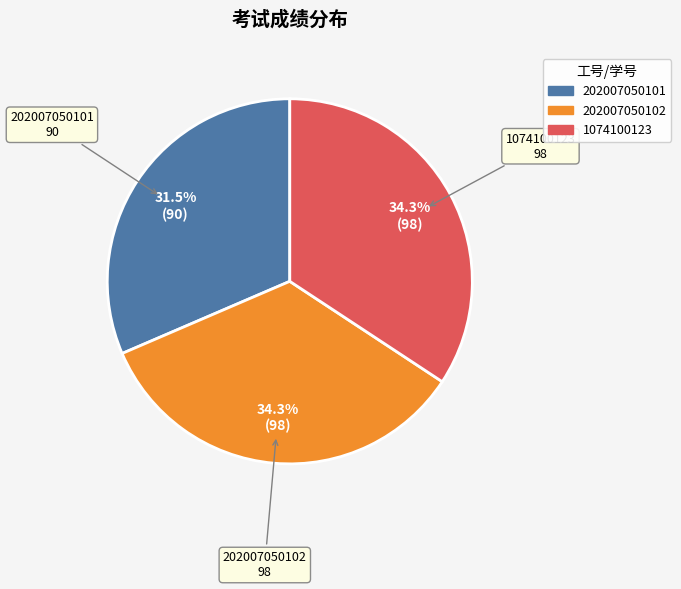

To the nearest percent, what is the difference between the 202007050102 and 202007050101 slice percentages?

3%